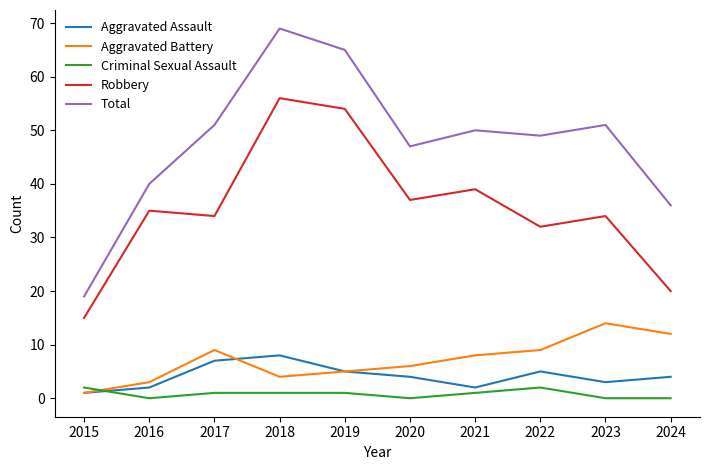

True or false: Criminal Sexual Assault and Robbery intersect in this chart.

False